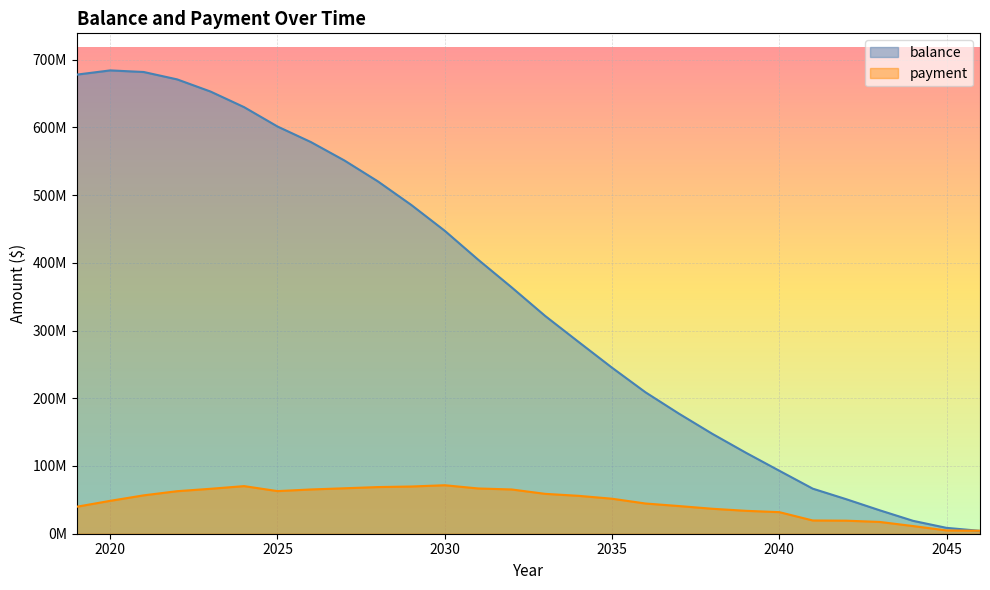

Between 2021 and 2026, which series saw the biggest shift?

balance